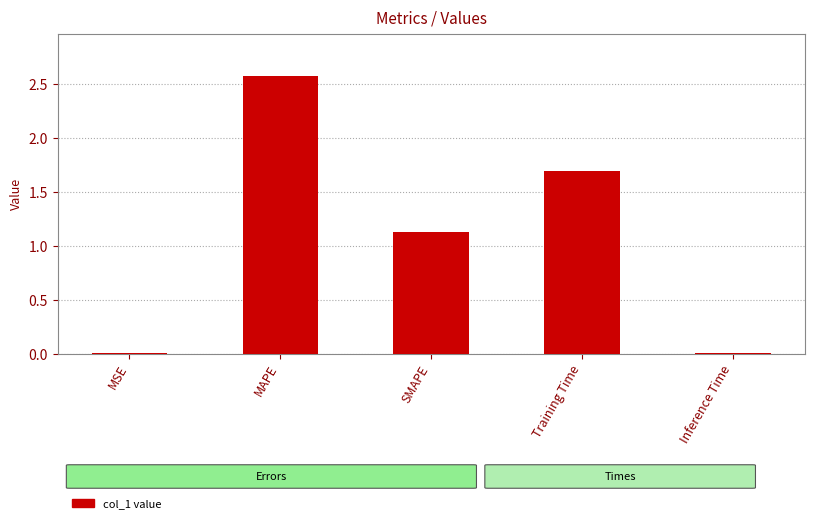

Does the chart contain stacked bars?

No